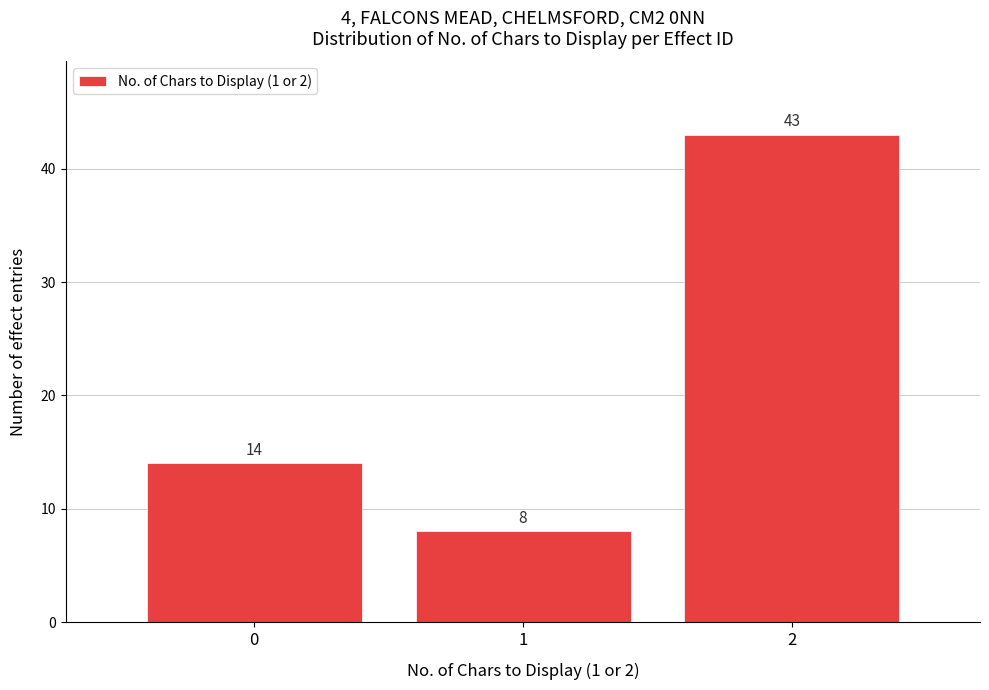

Reading left to right, what are all the values shown in this chart?

0=14	1=8	2=43